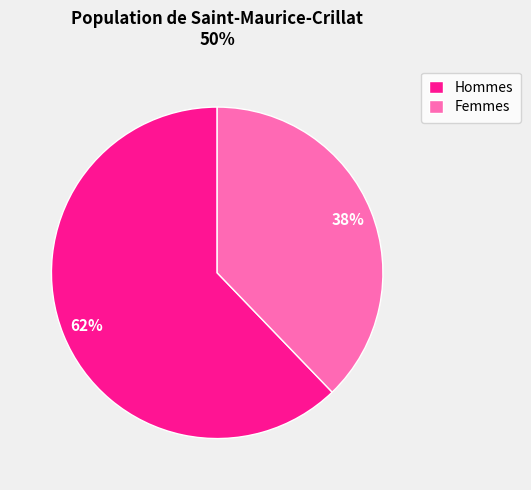

Which slice is the smallest?

Femmes